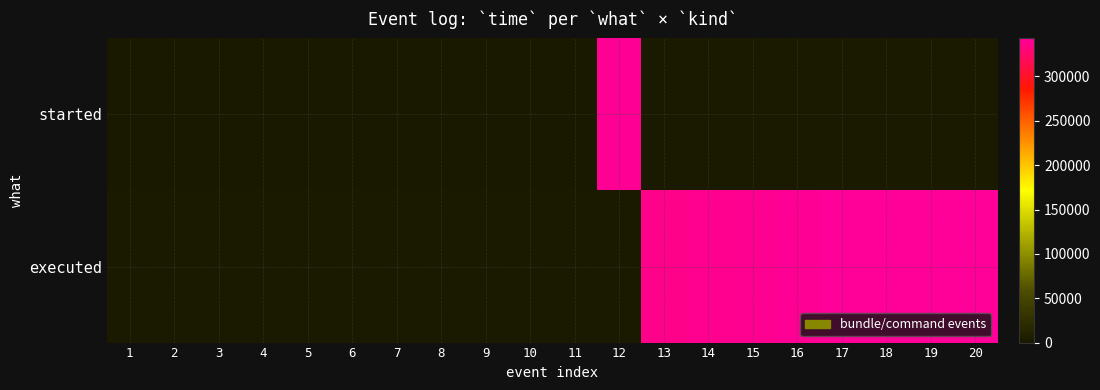

Is it true that started equals 8.9 at 5?

False